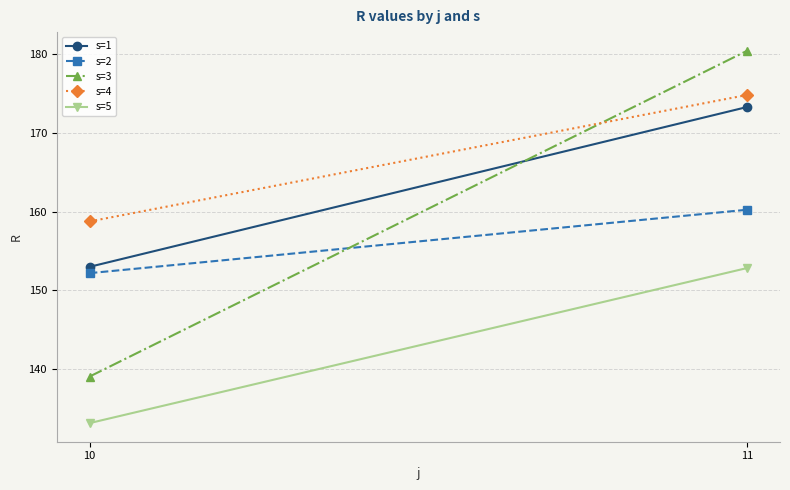

Reading right to left, what are all the values shown in this chart?

s=1: 173.3	153.0
s=2: 160.2	152.2
s=3: 180.4	139.1
s=4: 174.8	158.7
s=5: 152.8	133.1